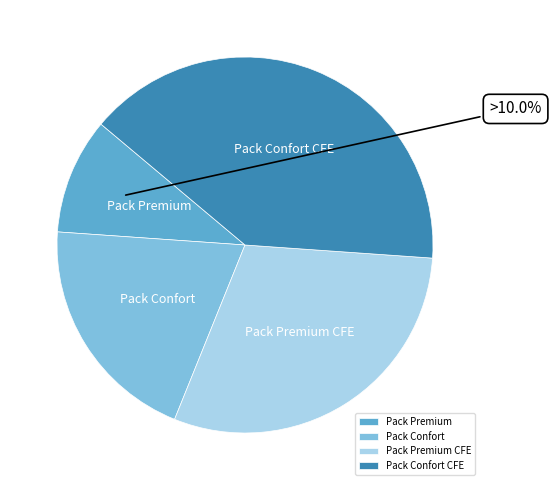

Count the number of slices in the pie.

4